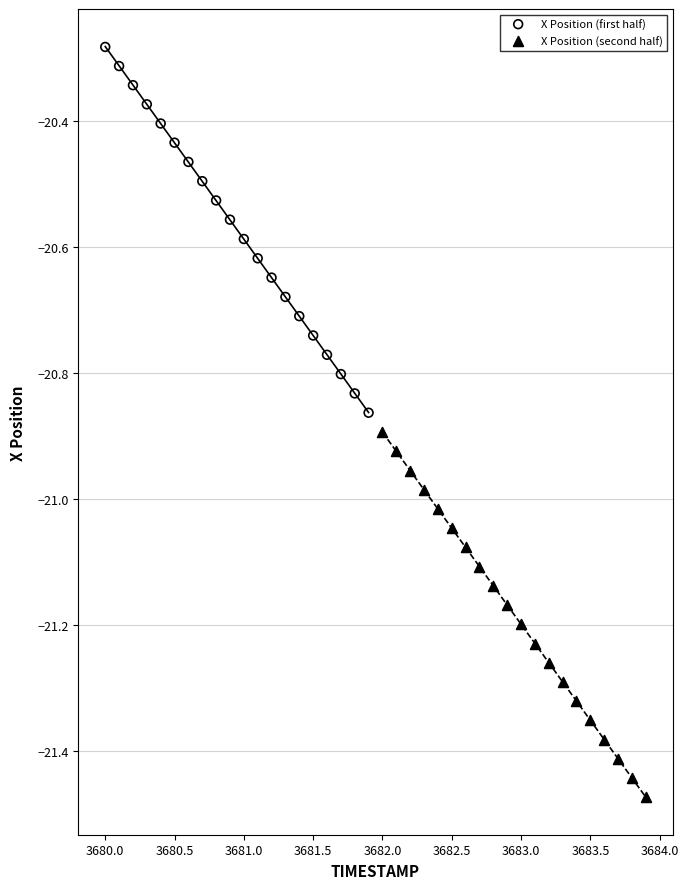

Which series reaches the maximum Y coordinate?

X Position (first half)